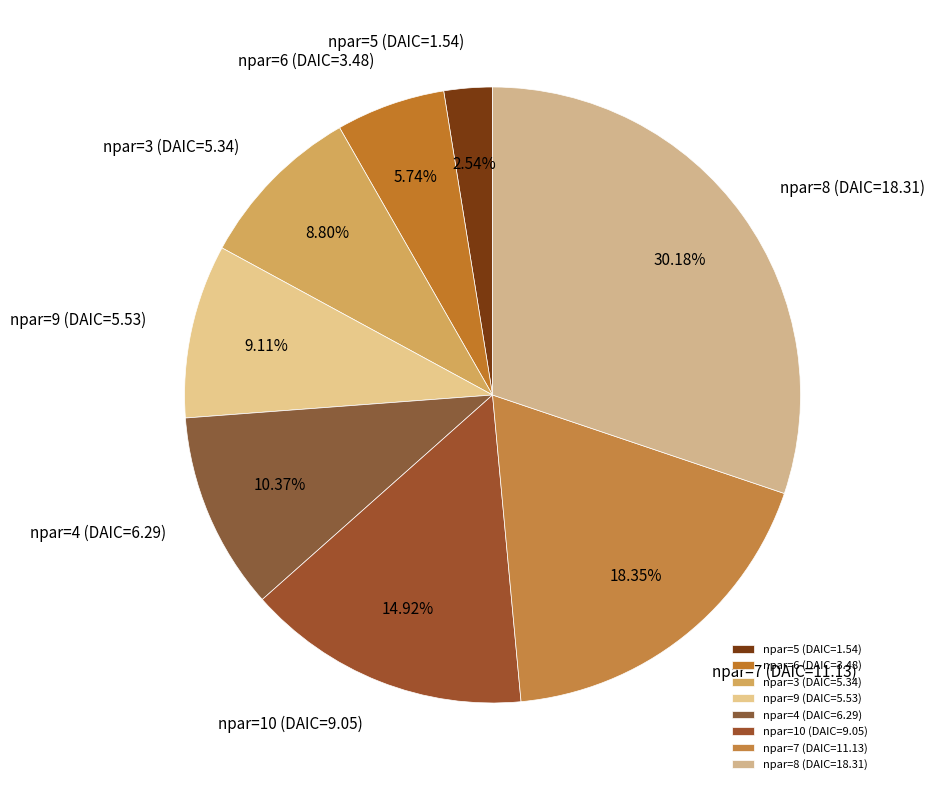

To the nearest percent, what is the combined percentage of npar=6 and npar=9?

15%